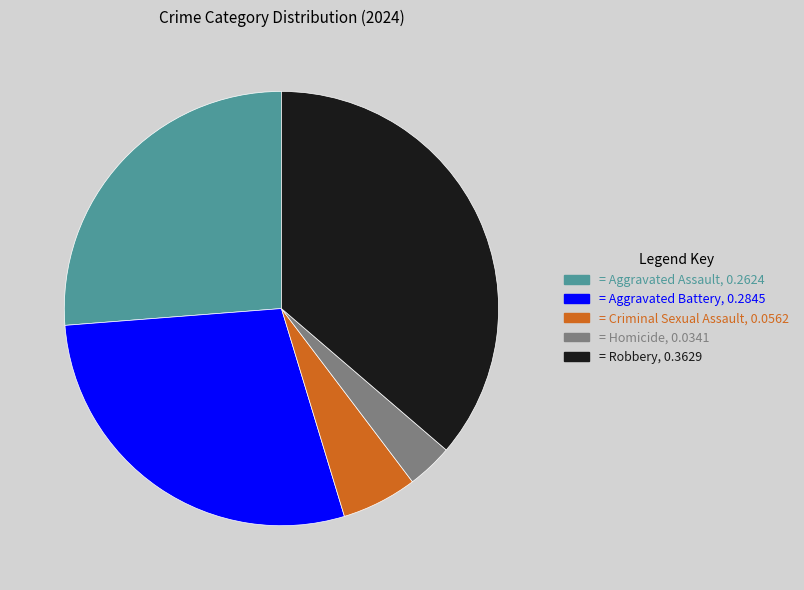

Is there any slice that represents more than half of the pie?

No